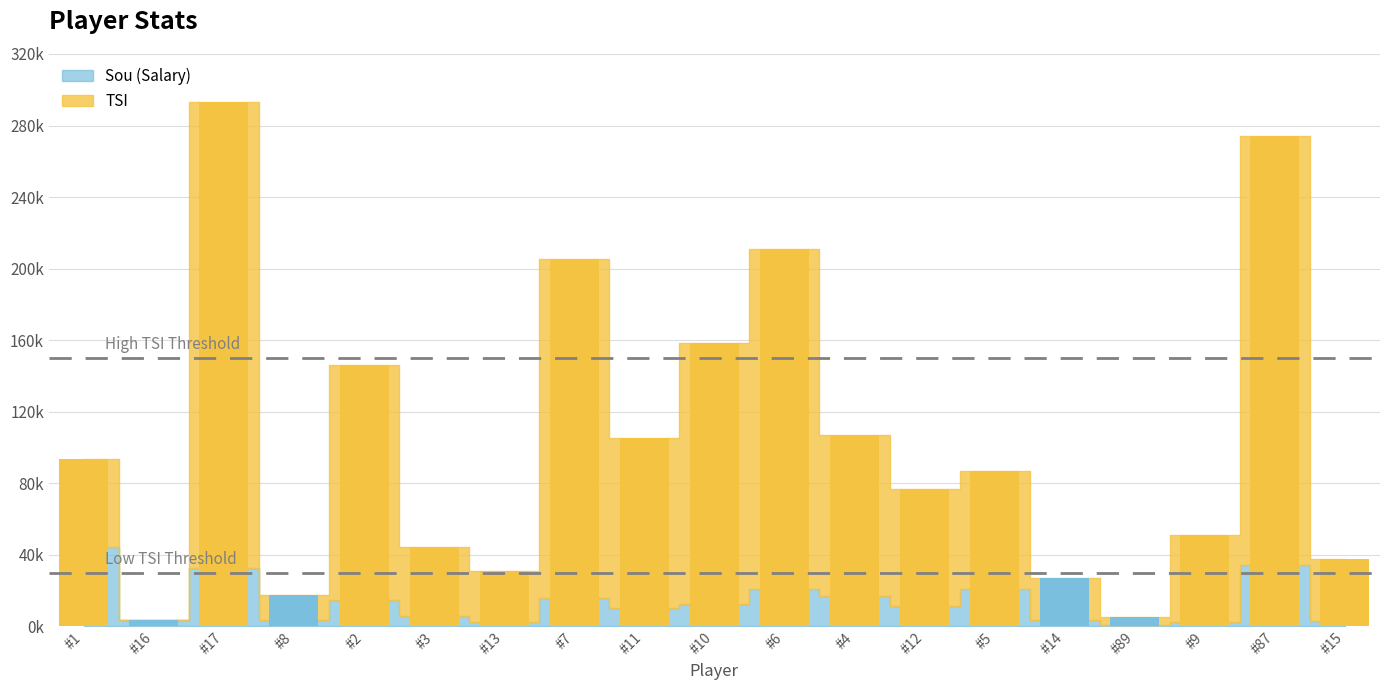

What is the difference between the maximum and minimum values?

289130